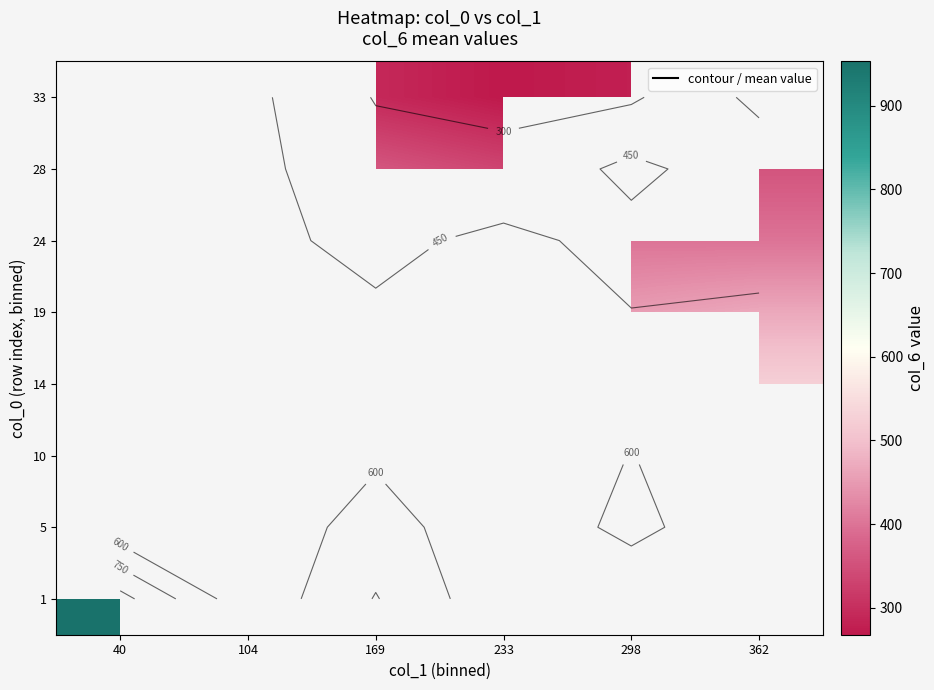

The 24 series shows 580.0 at 362. True or false?

False